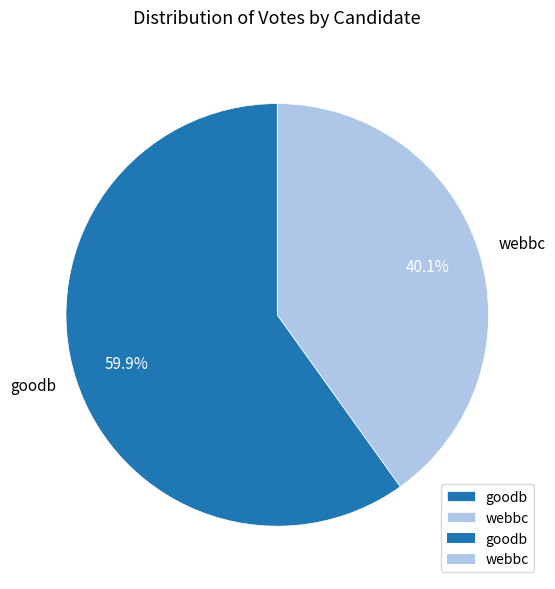

What percentage is the goodb slice, to the nearest percent?

60%